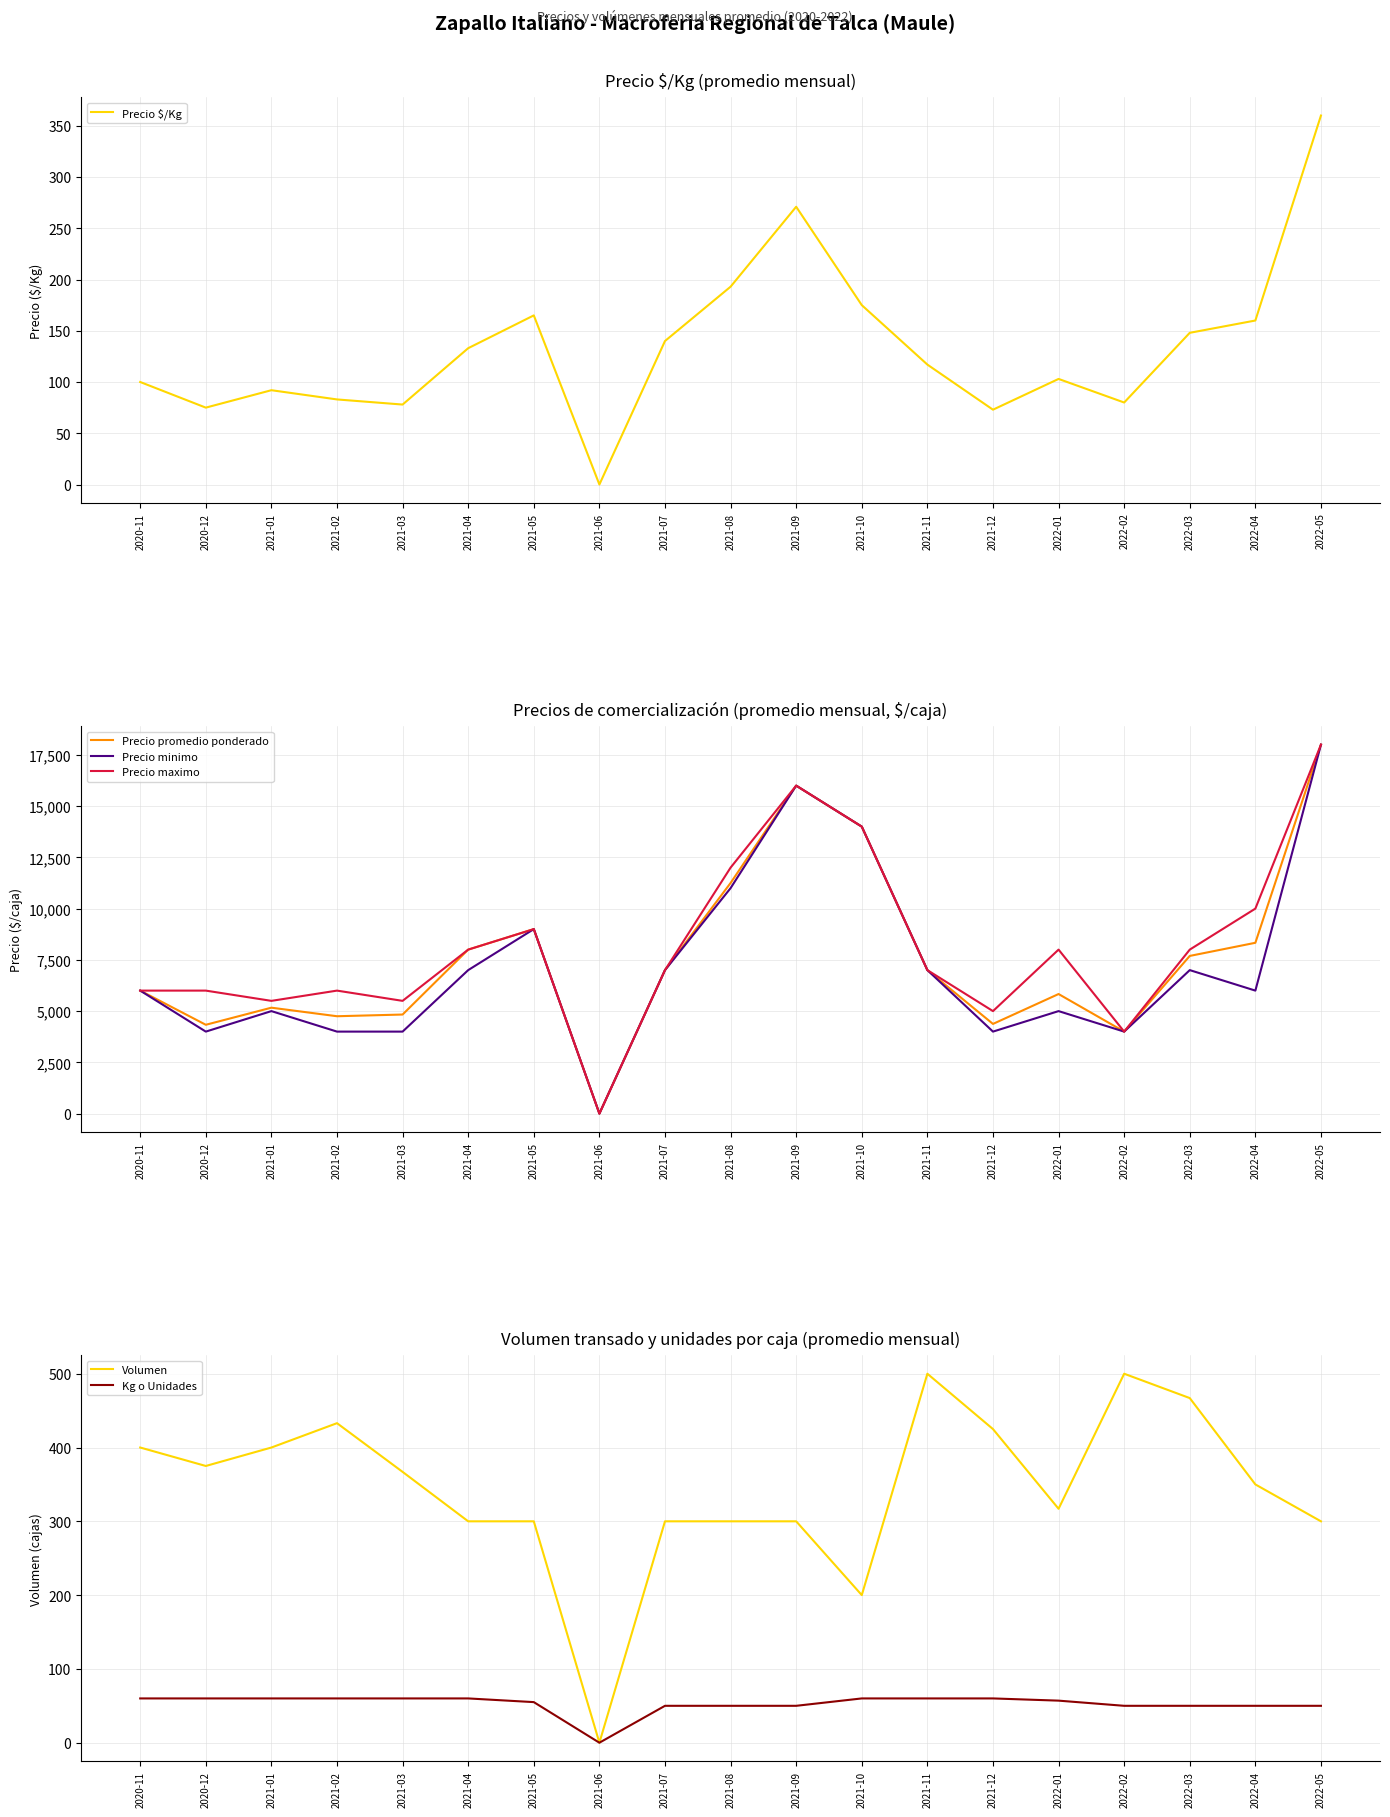

Between 2021-09 and 2021-10, which series saw the biggest shift?

Precio promedio ponderado